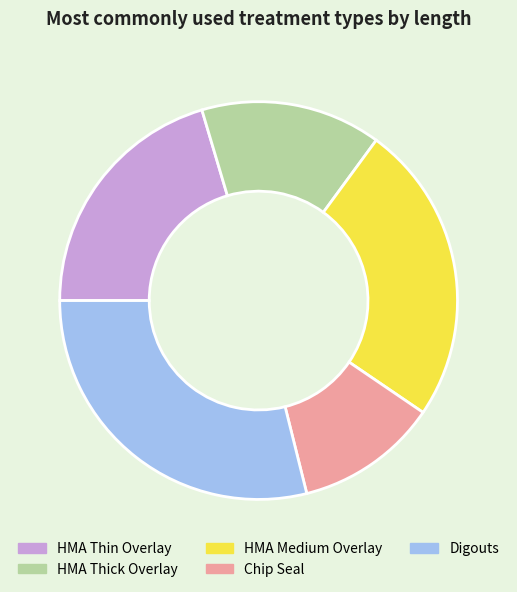

Which category has the biggest portion of the pie?

Digouts